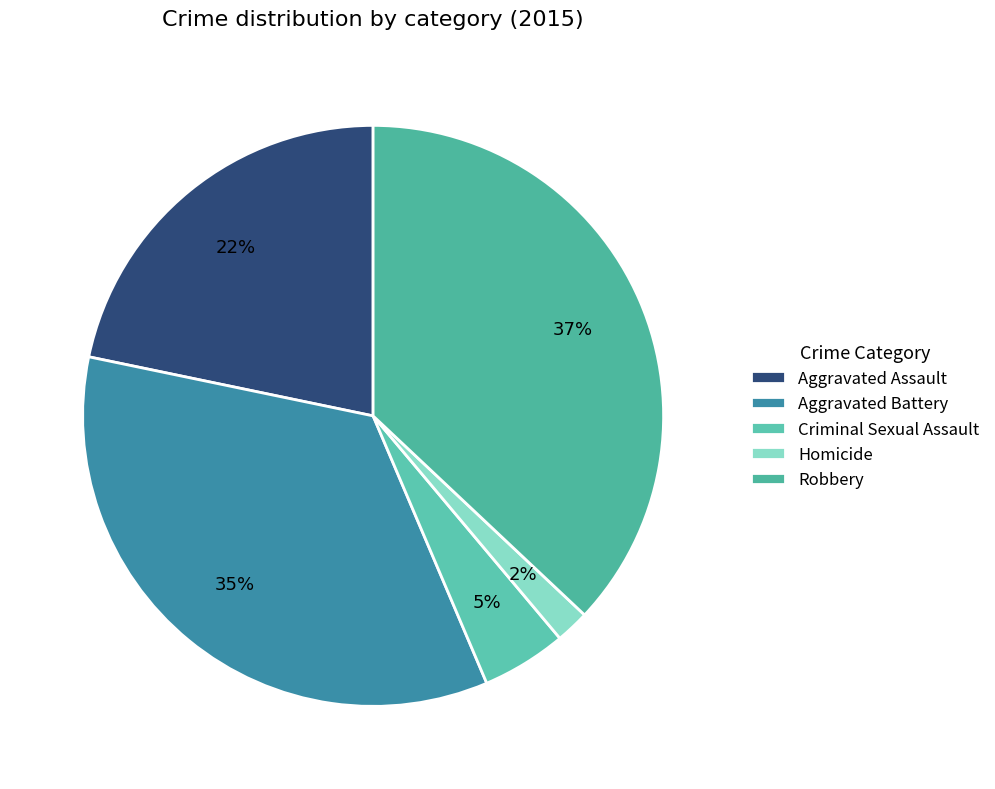

Which category has the biggest portion of the pie?

Robbery